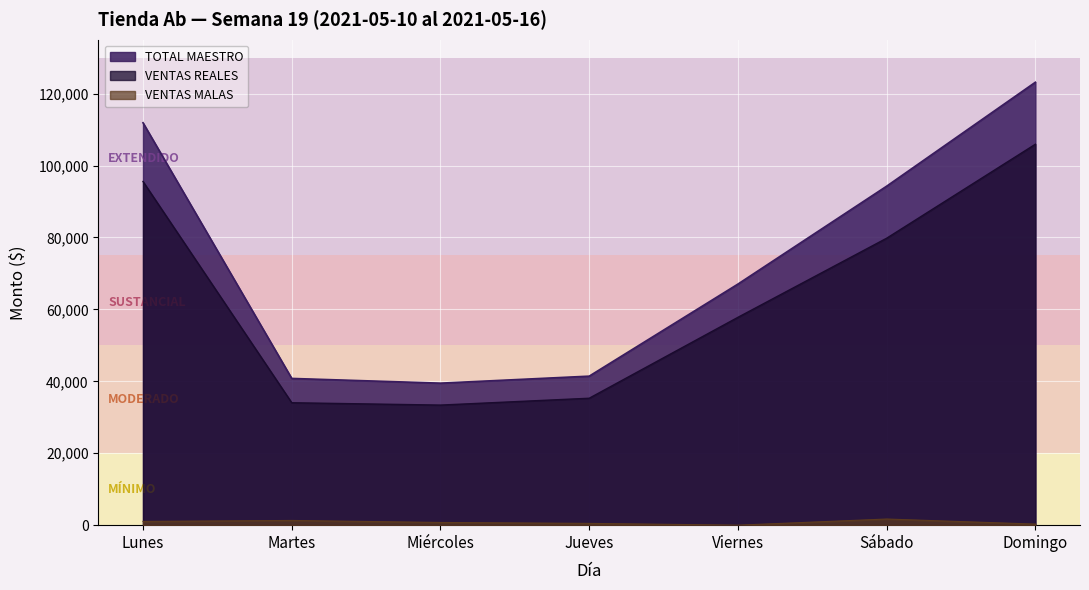

At which category does the chart reach its peak across all series?

Domingo